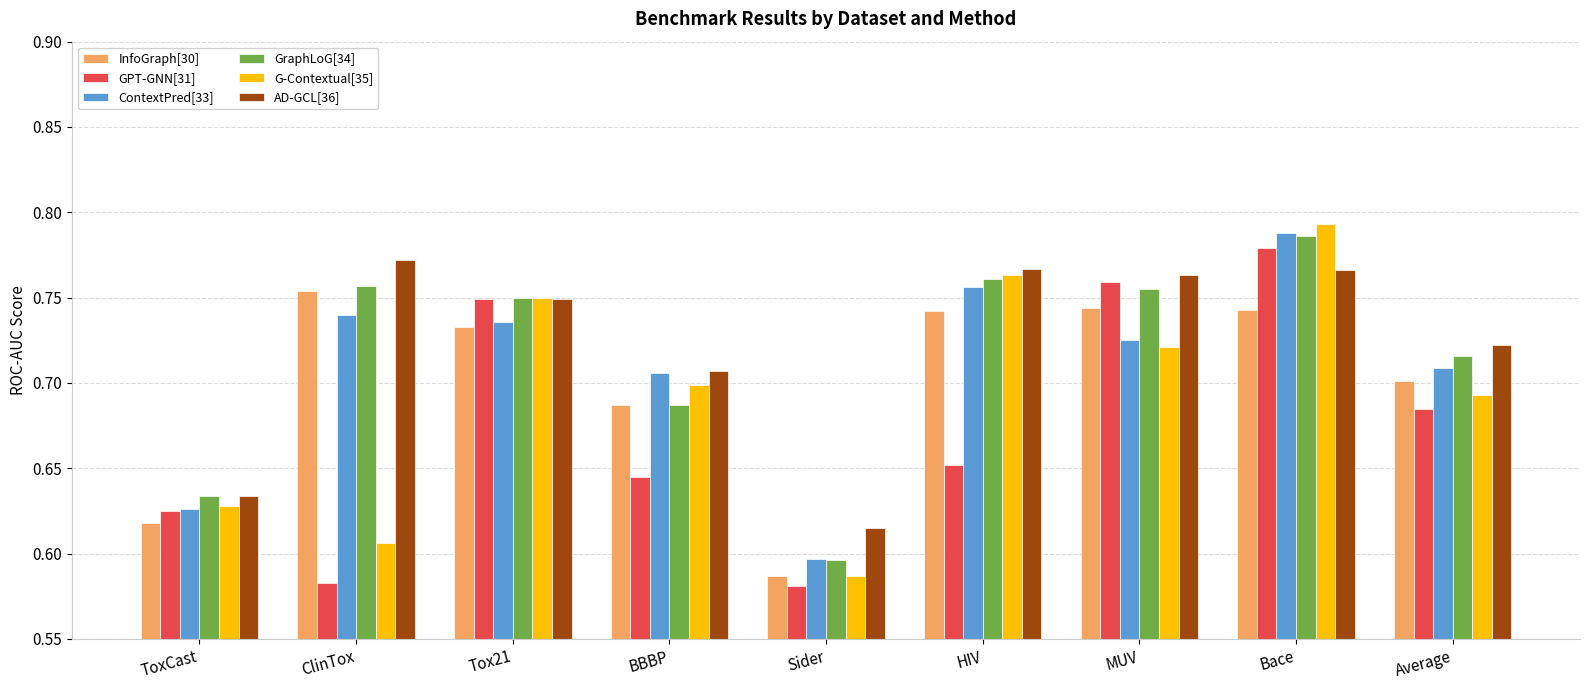

What are all the series names shown in the legend?

InfoGraph[30], GPT-GNN[31], ContextPred[33], GraphLoG[34], G-Contextual[35], AD-GCL[36]